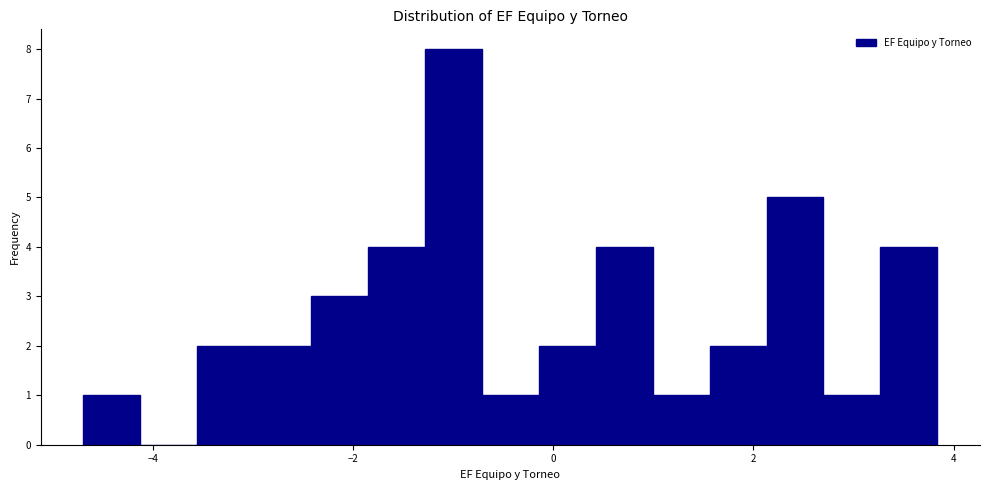

Around what value on the x-axis is the tallest bar? Give the approximate position of its centre, as read against the axis.

-1.0